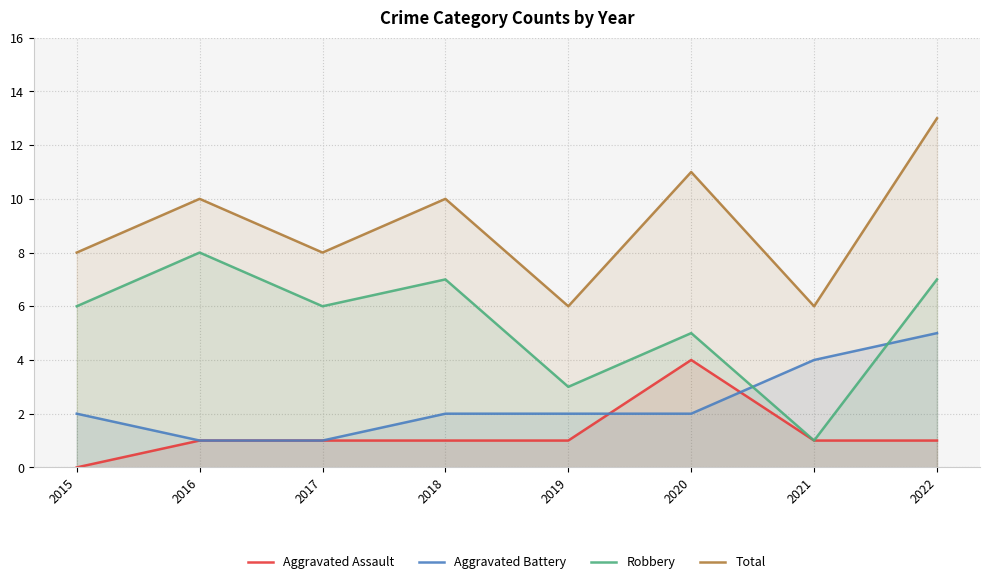

At 2019, list the series in order from largest to smallest.

Total, Robbery, Aggravated Battery, Aggravated Assault